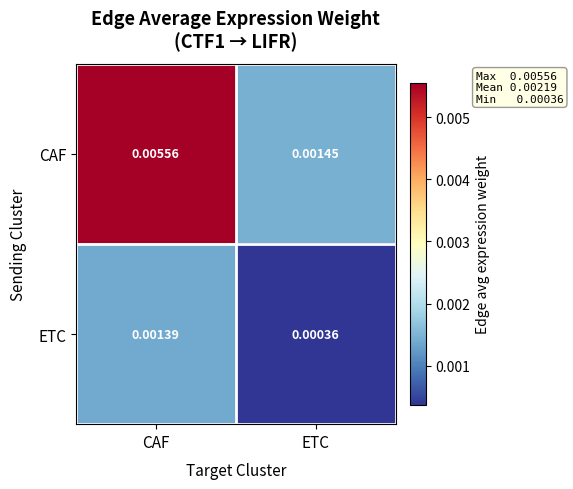

Rank the categories by CAF value from lowest to highest.

ETC, CAF